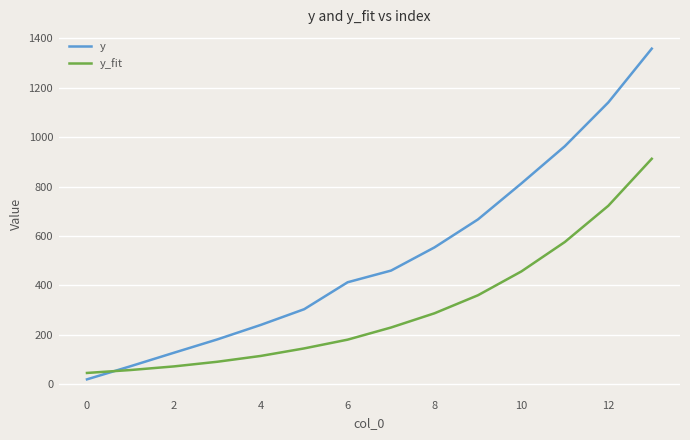

Which series has the largest total across all categories?

y